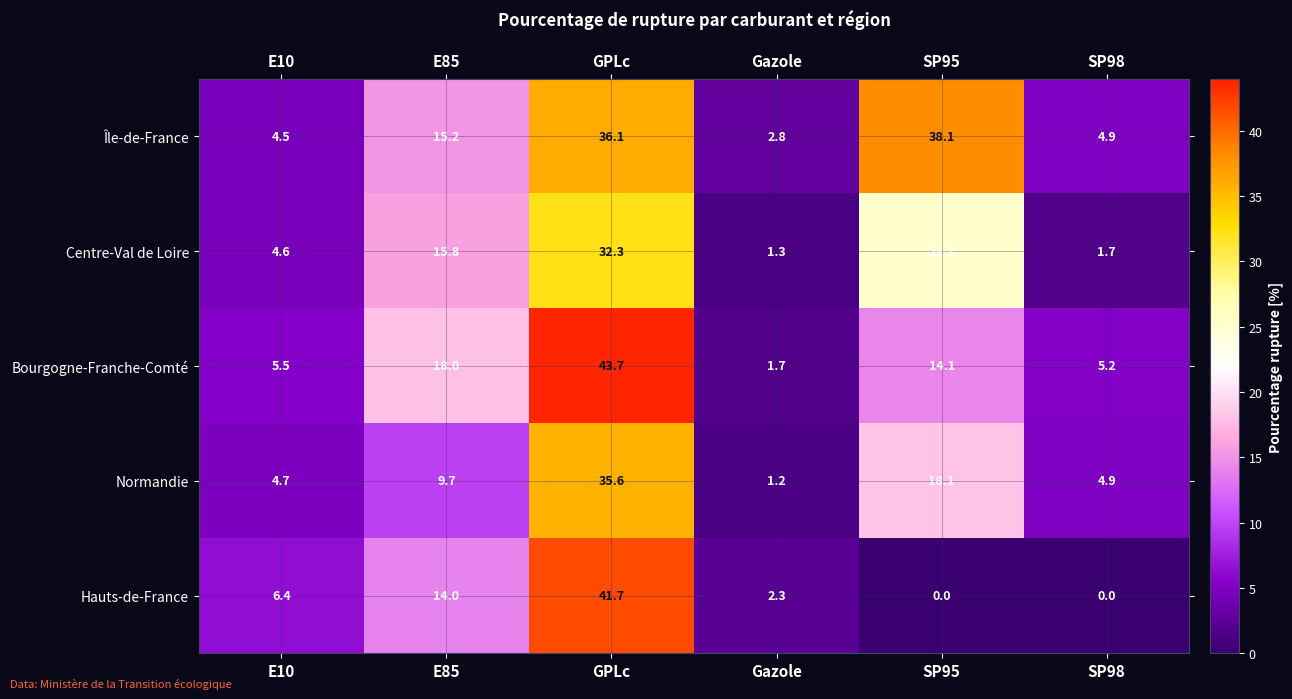

Is the value of Île-de-France at Gazole greater than the value of Bourgogne-Franche-Comté at Gazole?

Yes